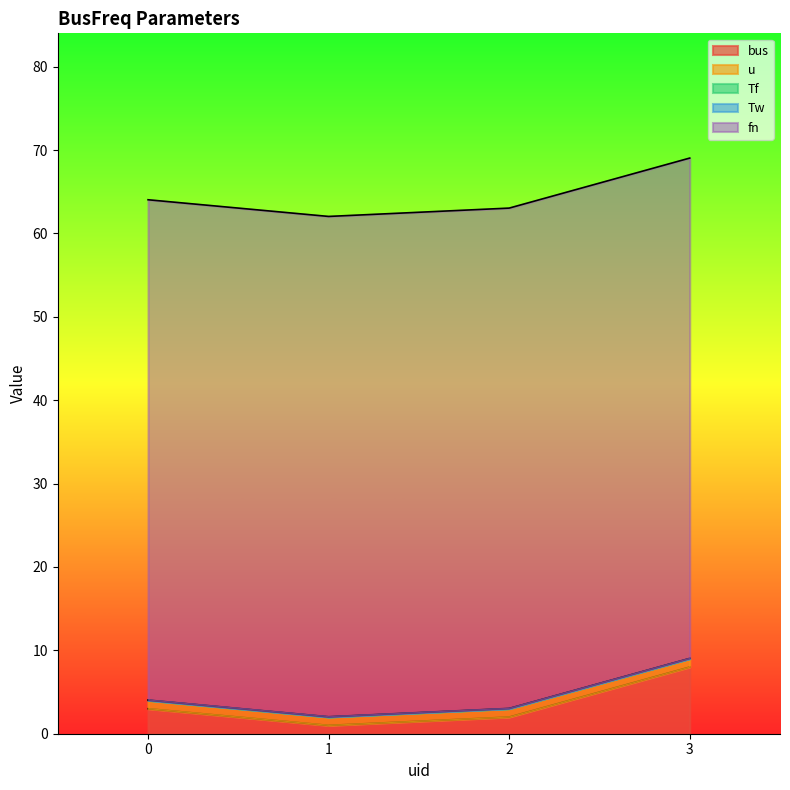

List the labels in order of fn value, smallest first.

0, 1, 2, 3